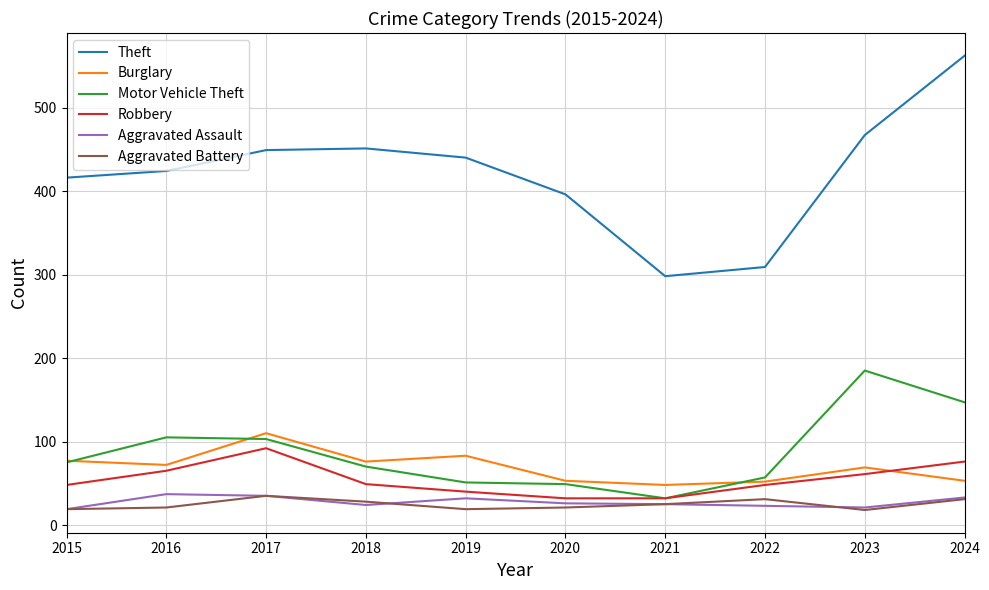

What is the average value of the Aggravated Assault series?

28